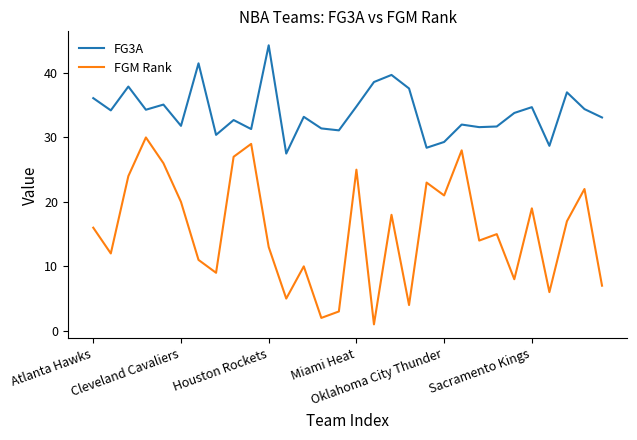

What is the difference between the maximum and minimum values in the FGM Rank series?

29.0